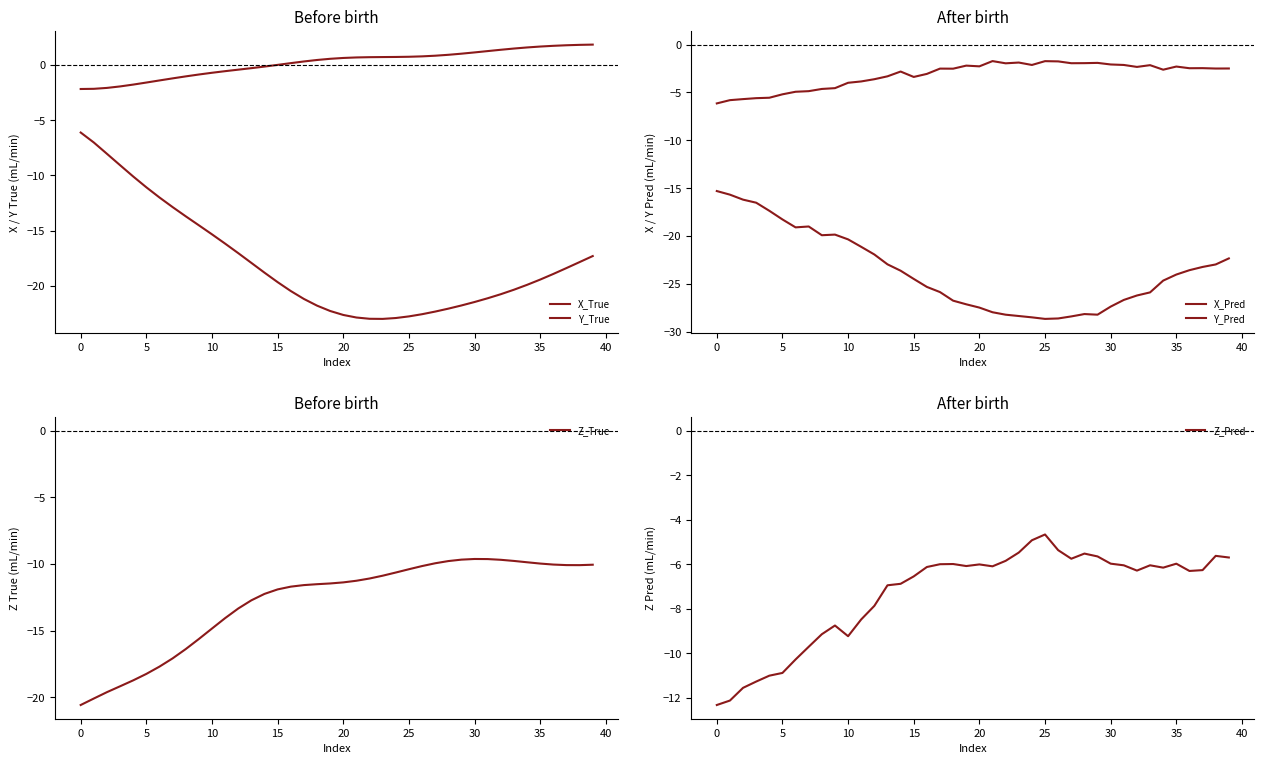

True or false: X_True has more than 2 points higher than both neighbors.

False